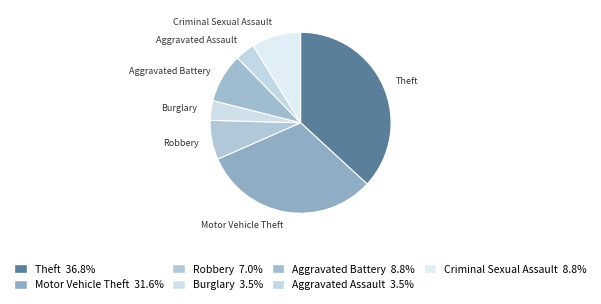

What is the largest slice in the pie chart?

Theft